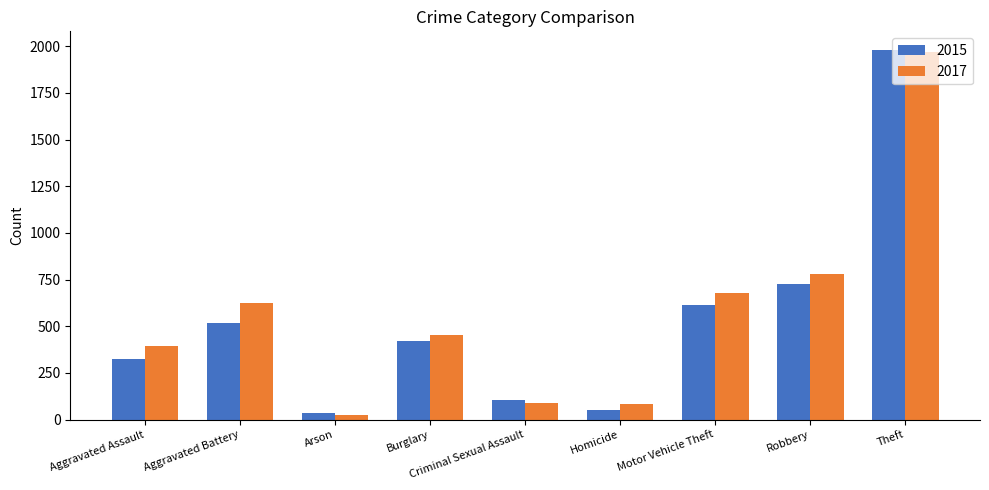

What is the sum of all 2015 values?

4771